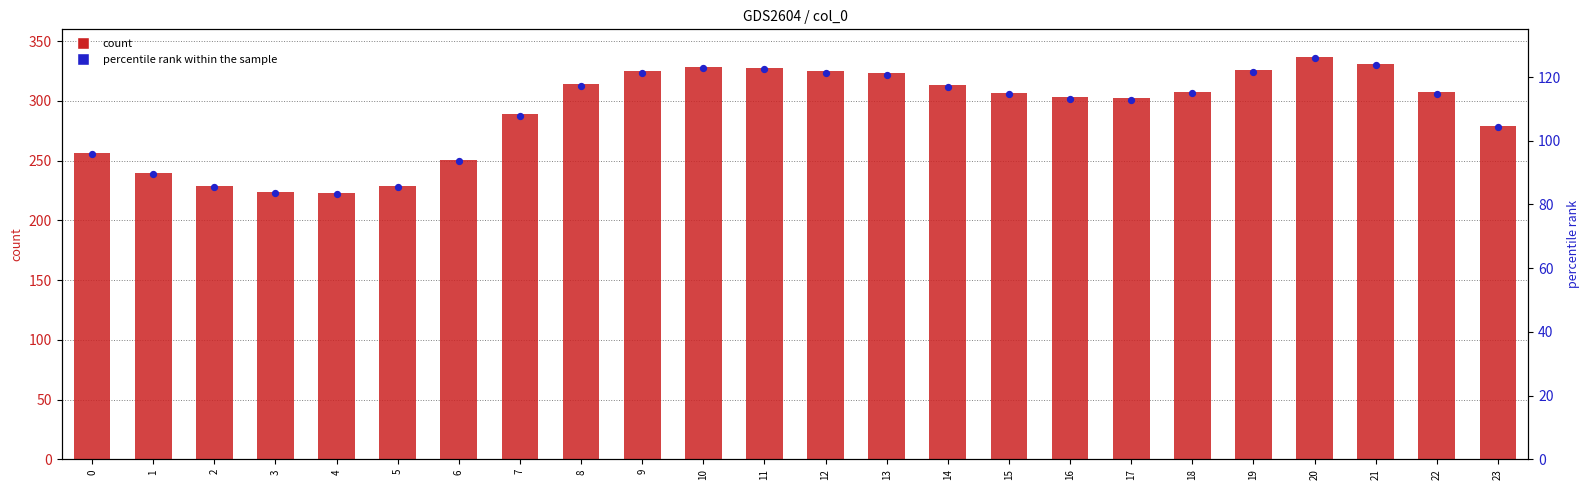

At which category is the sum across all series the highest?

20